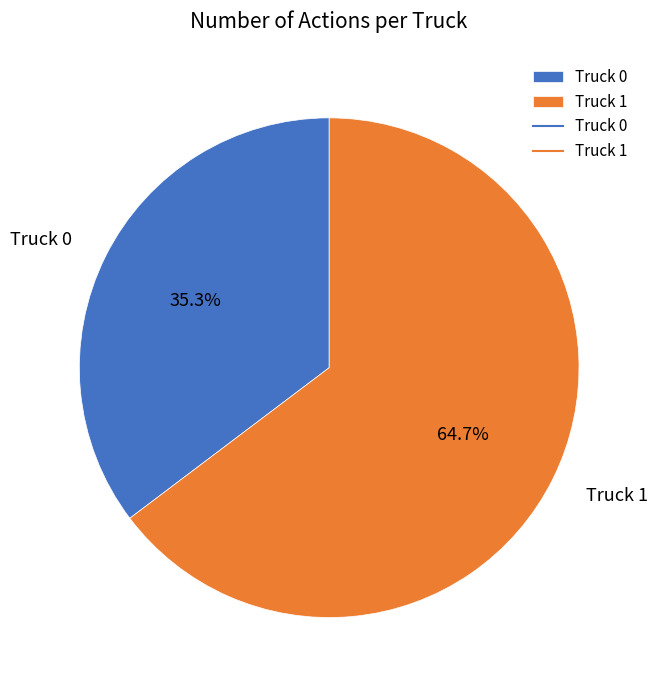

Between Truck 1 and Truck 0, which is larger?

Truck 1